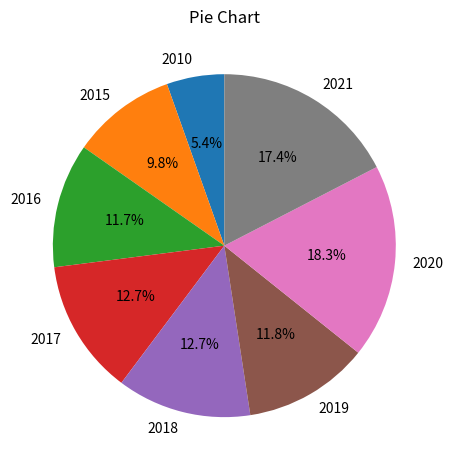

To the nearest percent, what is the difference between the largest and smallest slice percentages?

13%